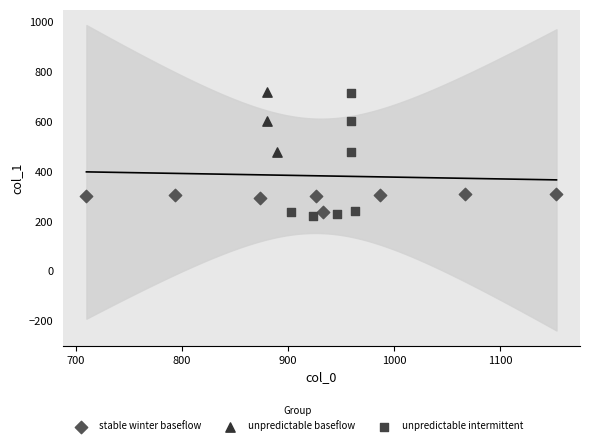

Which series has the largest Y range (max minus min)?

unpredictable intermittent